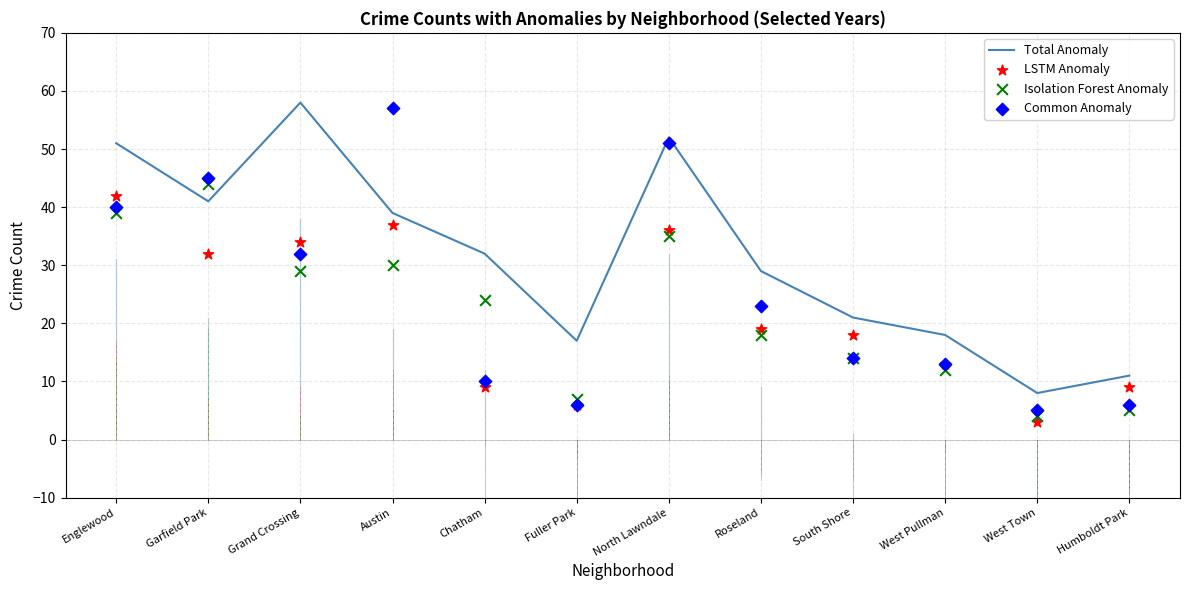

What is the total value across all series at North Lawndale?

174